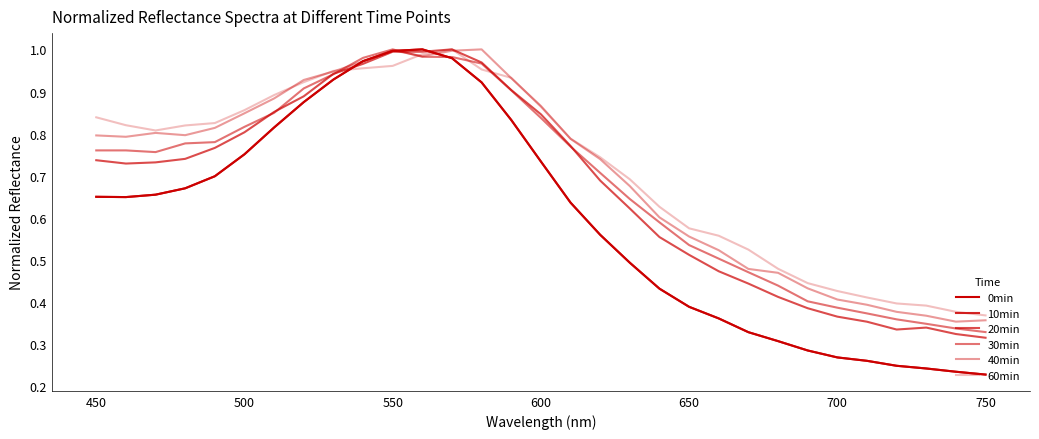

Which series has the widest spread of values?

0min